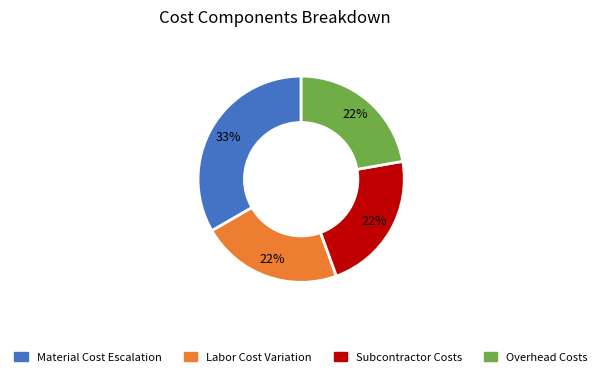

How many segments does this pie chart have?

4